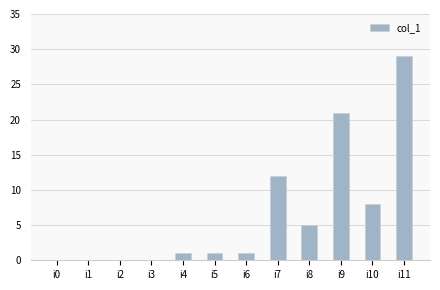

Count the number of categories in the chart.

12